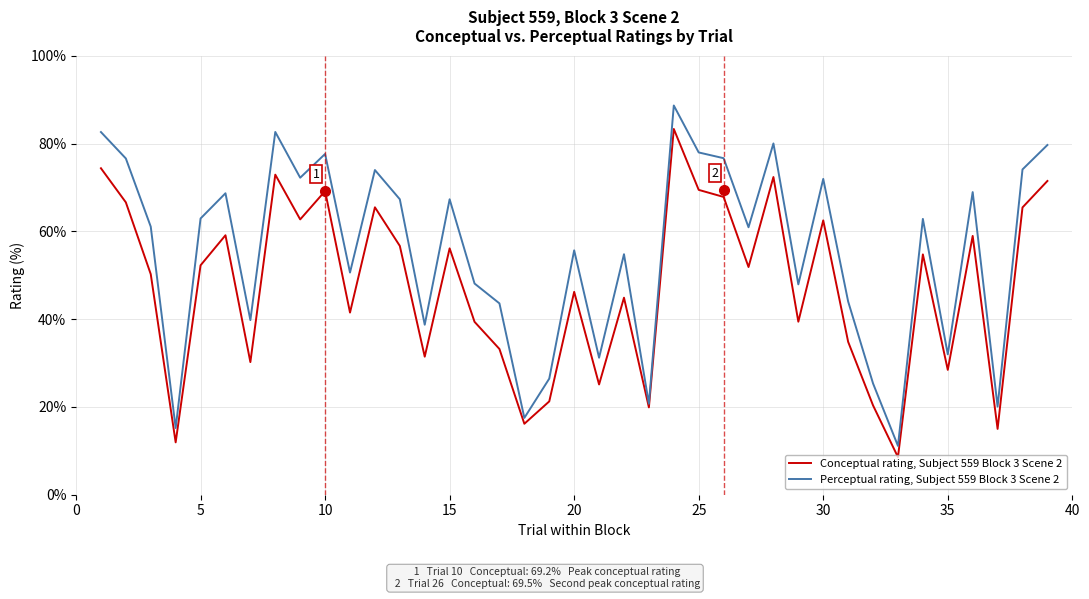

What is the maximum value shown in the chart?

88.7